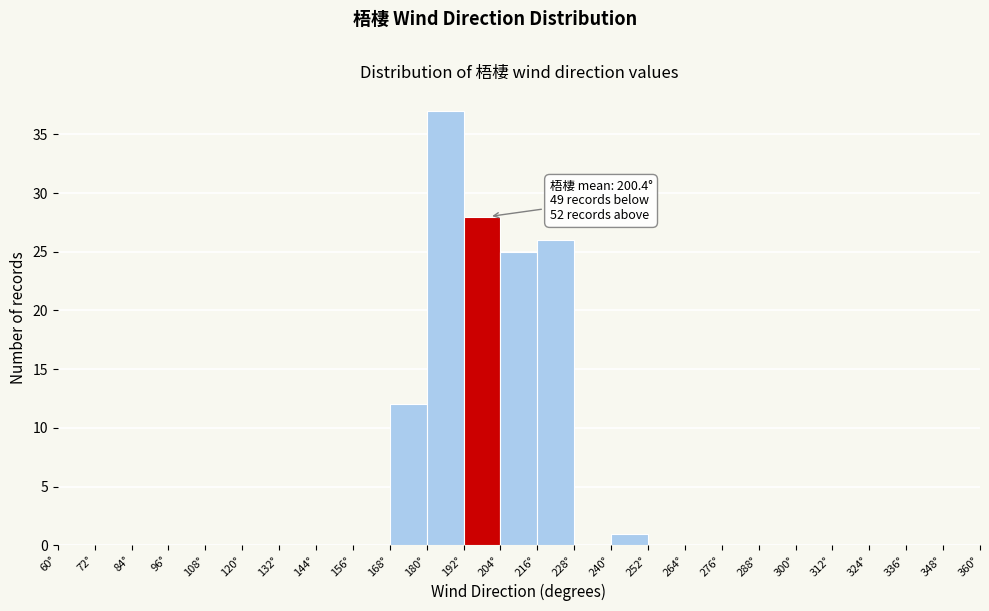

Over which range of the x-axis is the bar tallest?

180 to 192